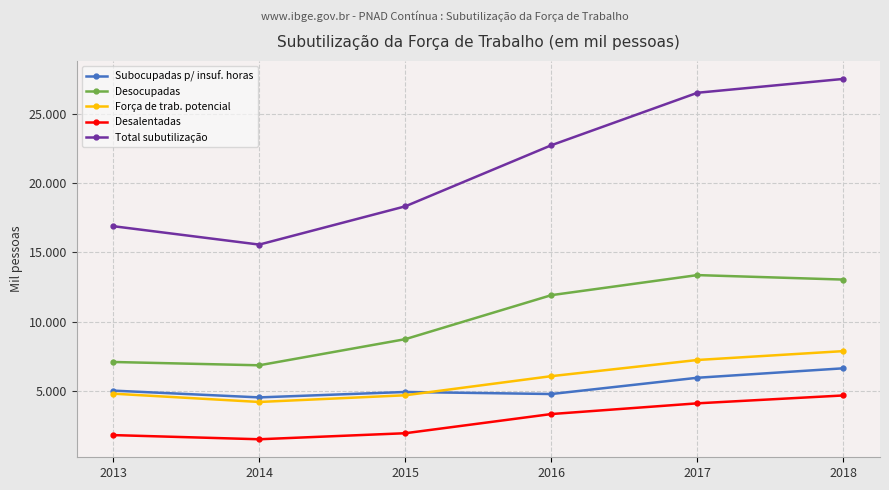

Is this an area chart (filled region under the line)?

No